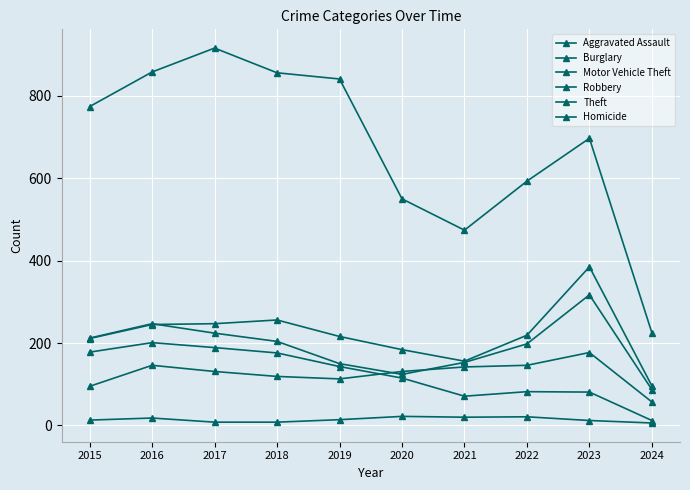

What is the approximate value of Burglary at 2016?

201